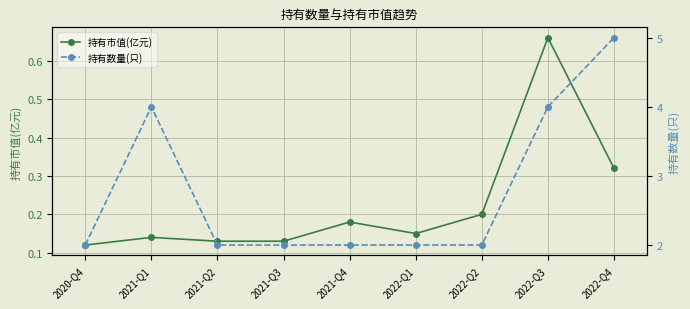

True or false: 持有数量(只) and 持有市值(亿元) cross at least once.

False